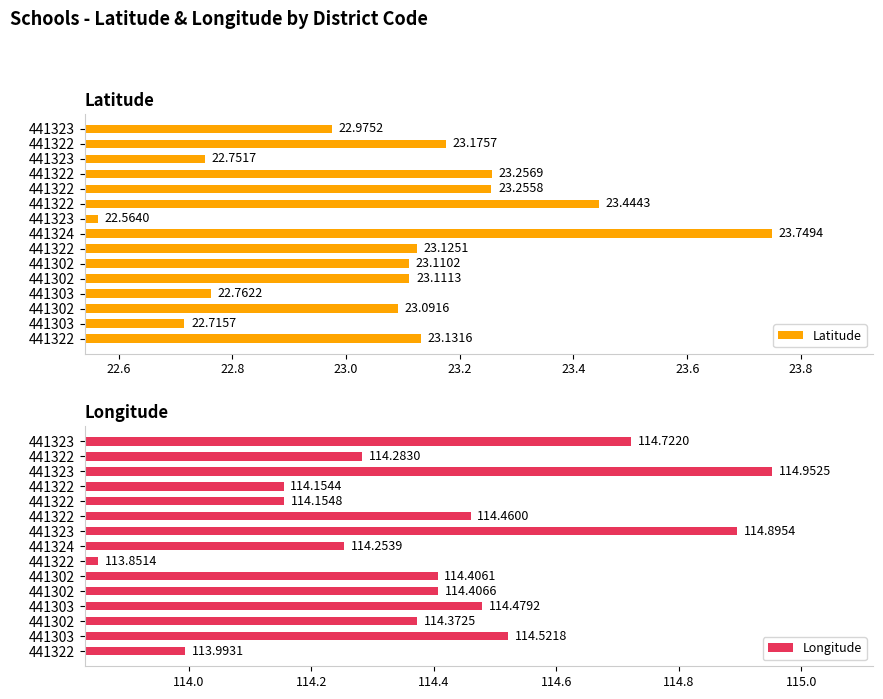

How many values in the Latitude series exceed 23?

10